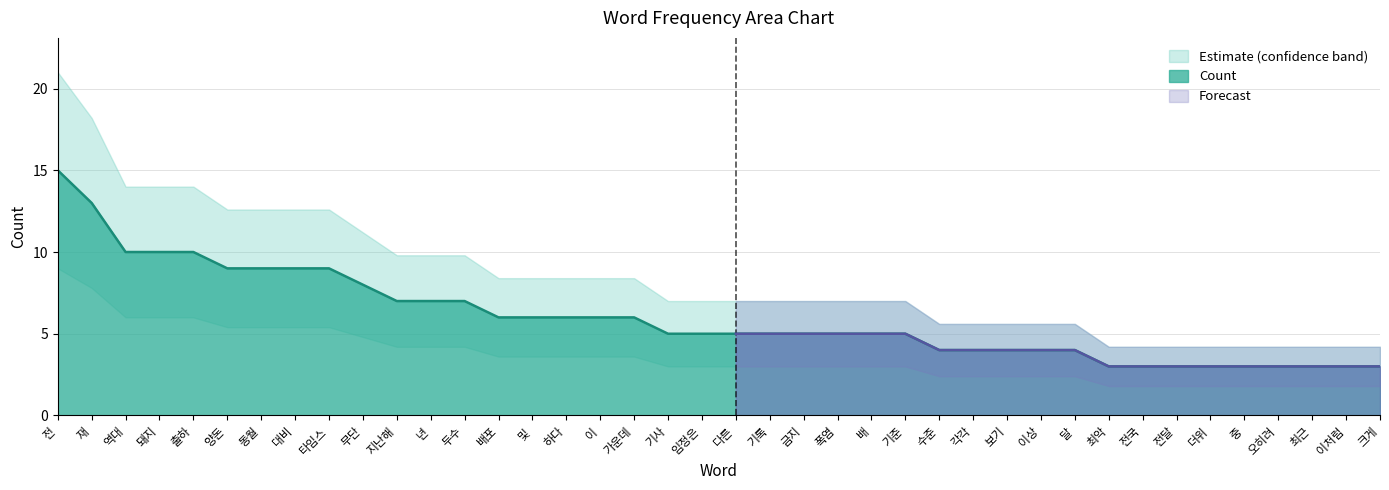

Reading left to right, list all the values displayed in this chart.

15	13	10	10	10	9	9	9	9	8	7	7	7	6	6	6	6	6	5	5	5	5	5	5	5	5	4	4	4	4	4	3	3	3	3	3	3	3	3	3